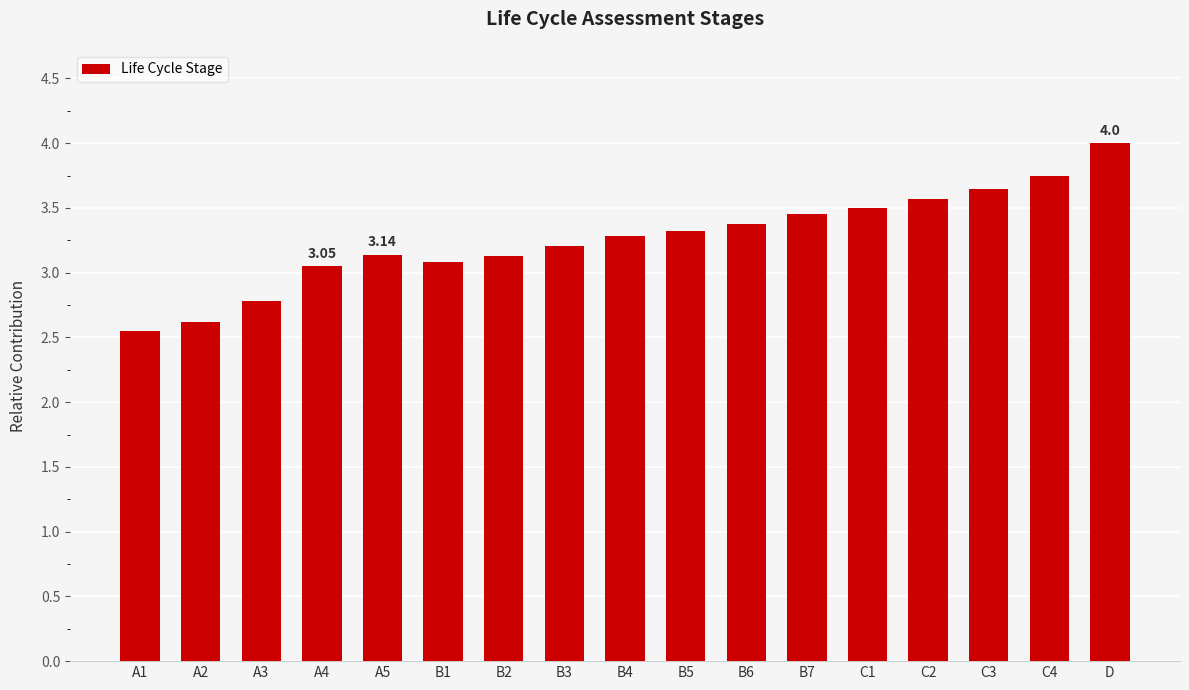

What is the sum of the values at B7 and A2?

6.1